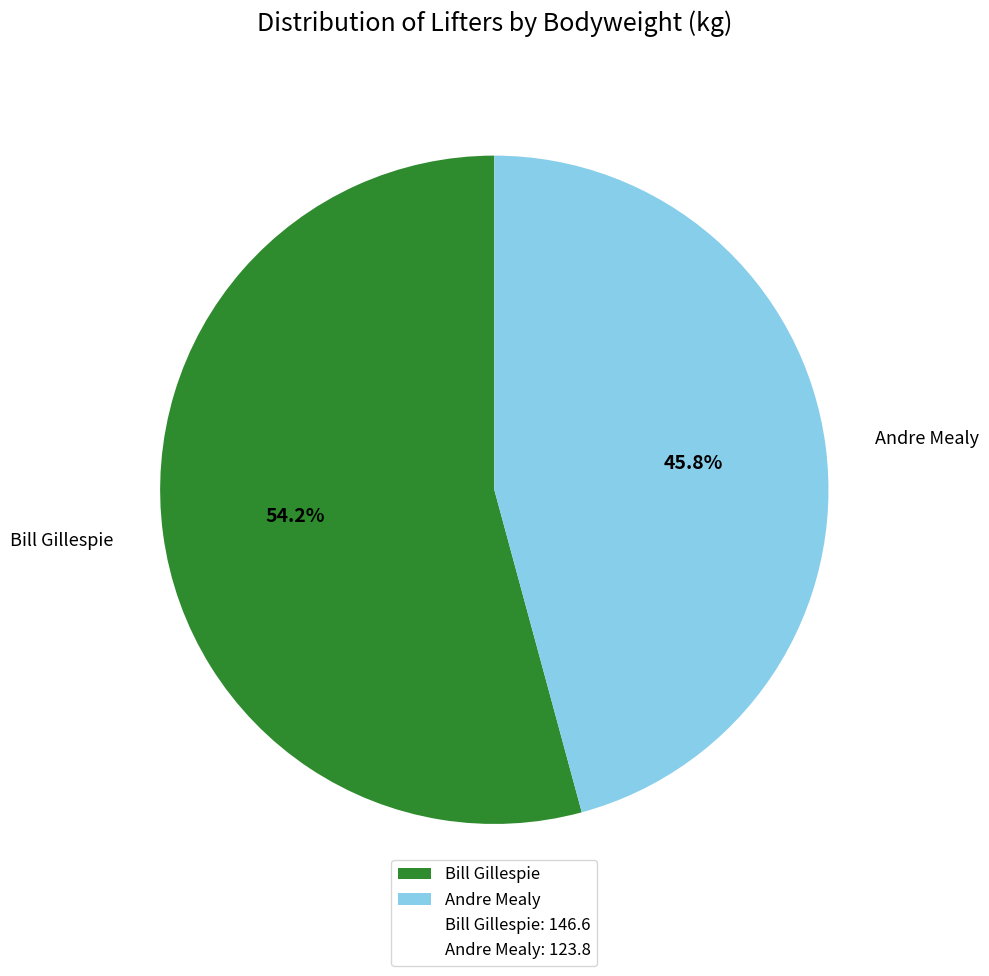

To the nearest percent, what is the average slice percentage?

50%